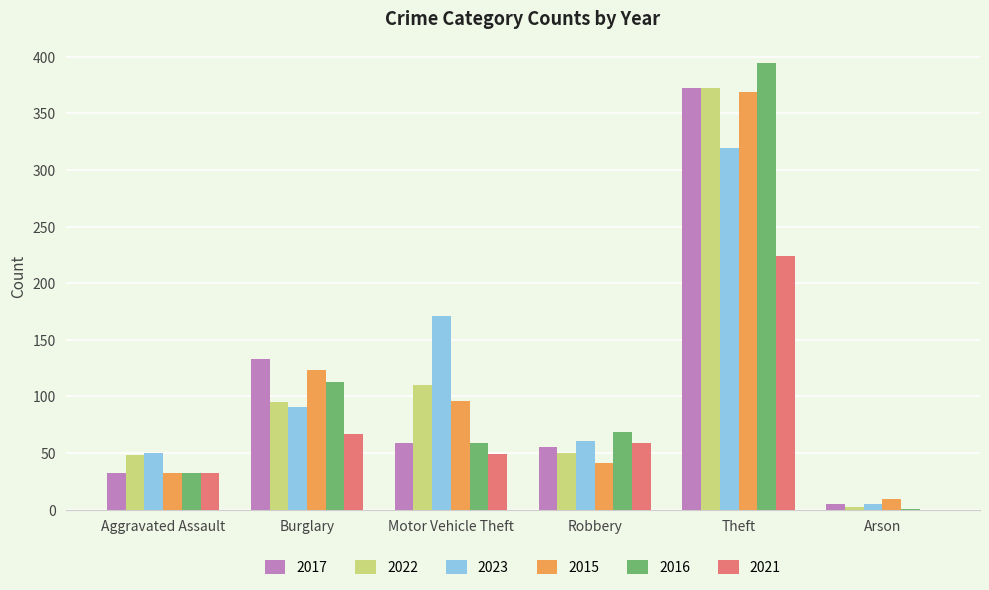

At which label does 2023 reach its peak?

Theft